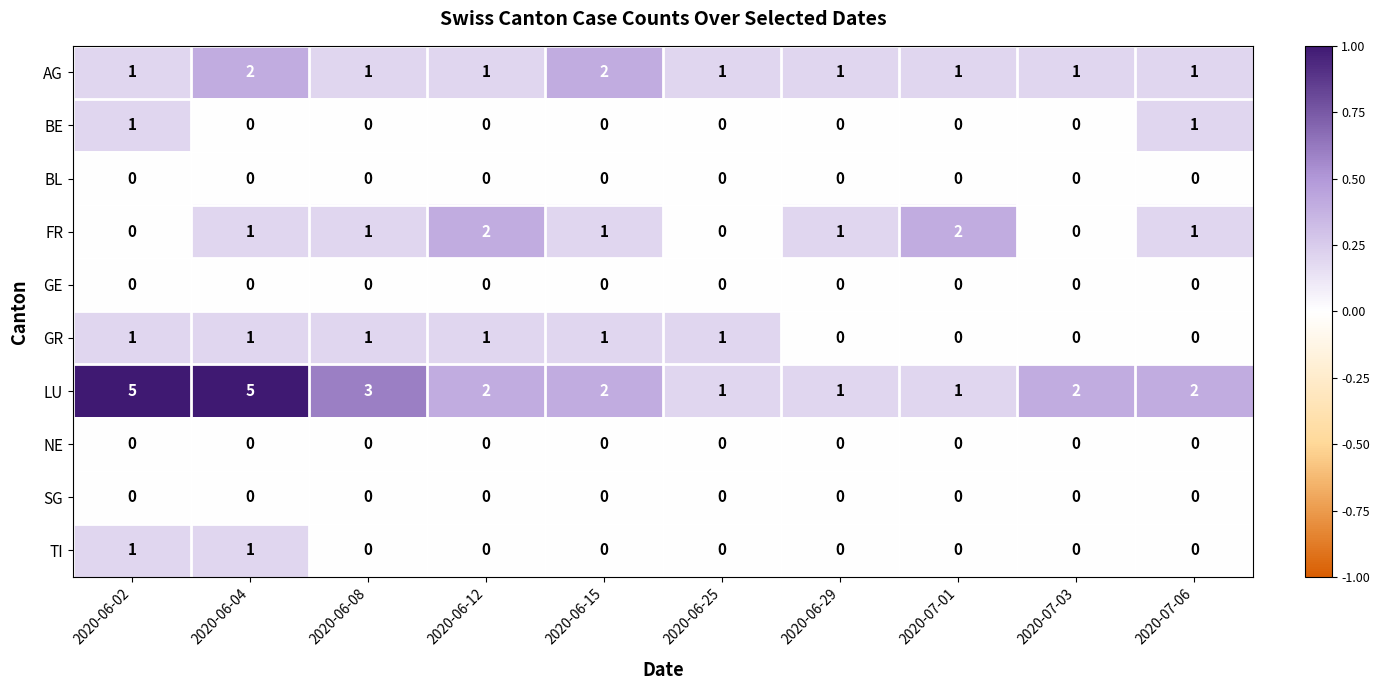

What is the difference between the highest and lowest values at 2020-07-03?

2